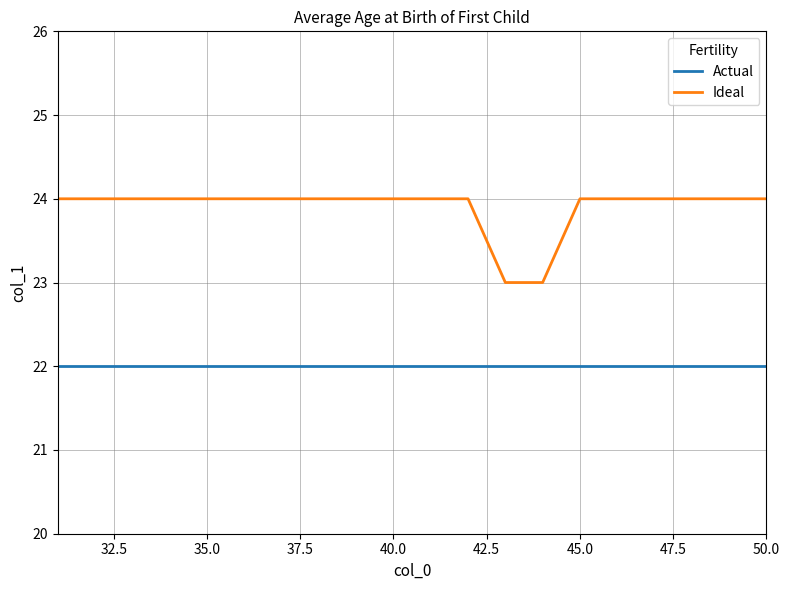

True or false: Ideal and Actual cross at least once.

False